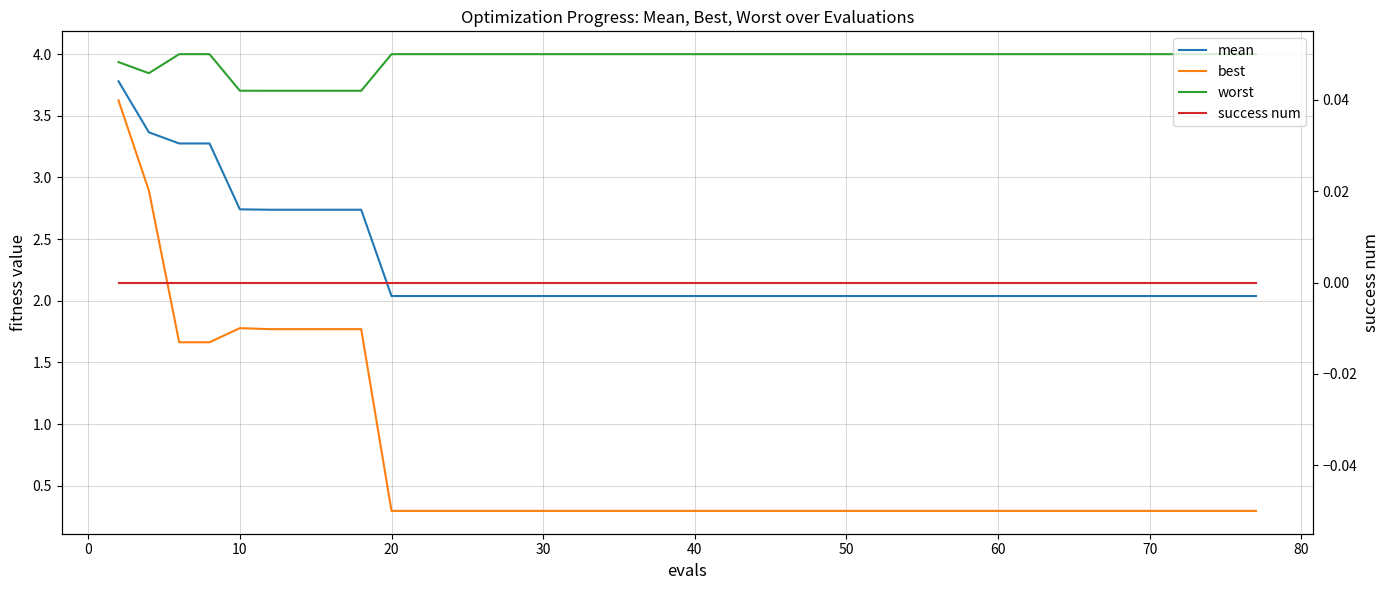

Is the value of best at 31 greater than the value of worst at −10?

No